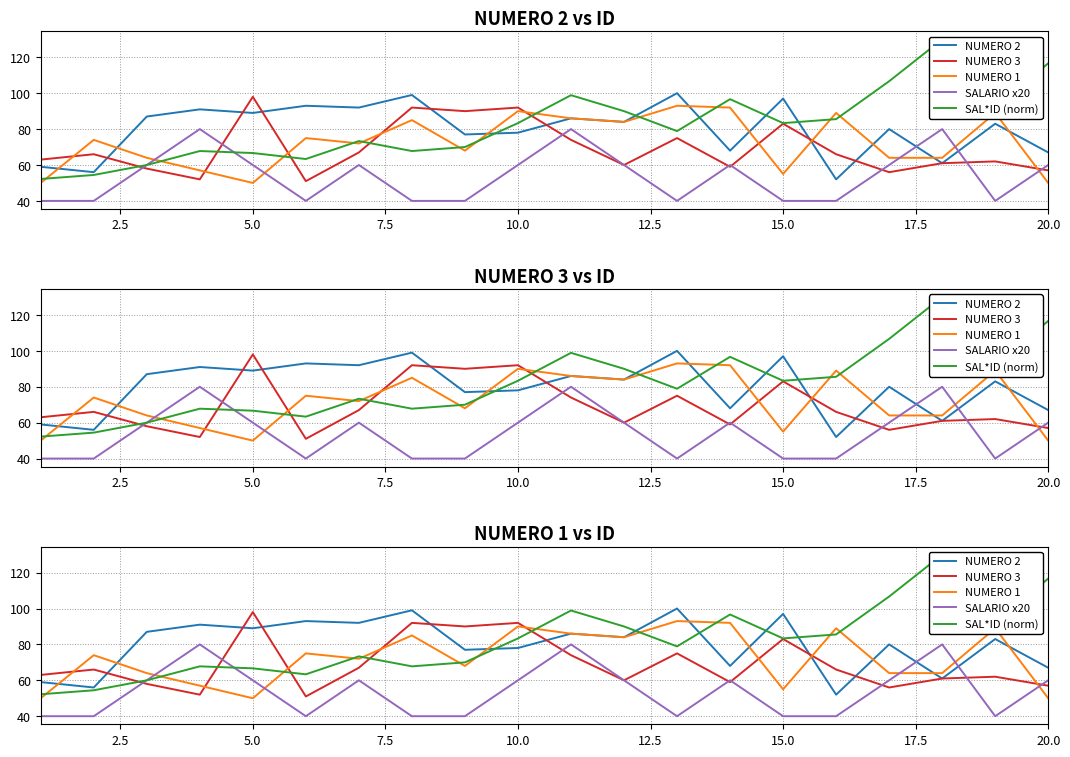

What is the lowest value of the SAL*ID (norm) series?

52.2